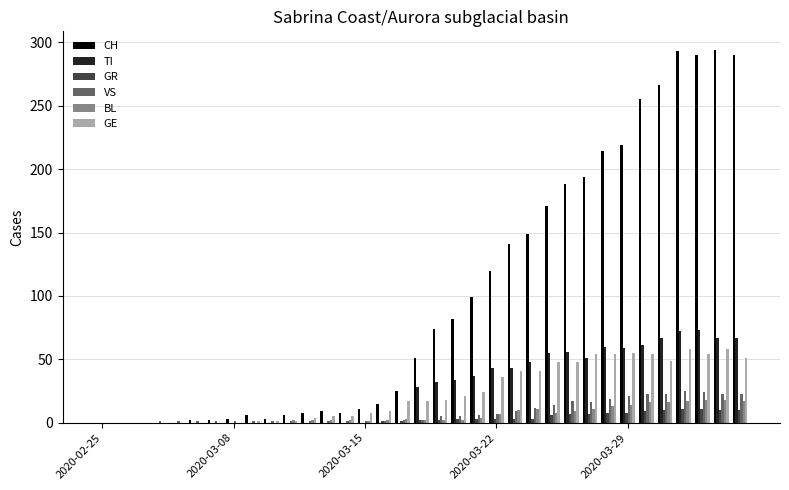

What is the maximum value shown in the chart?

294